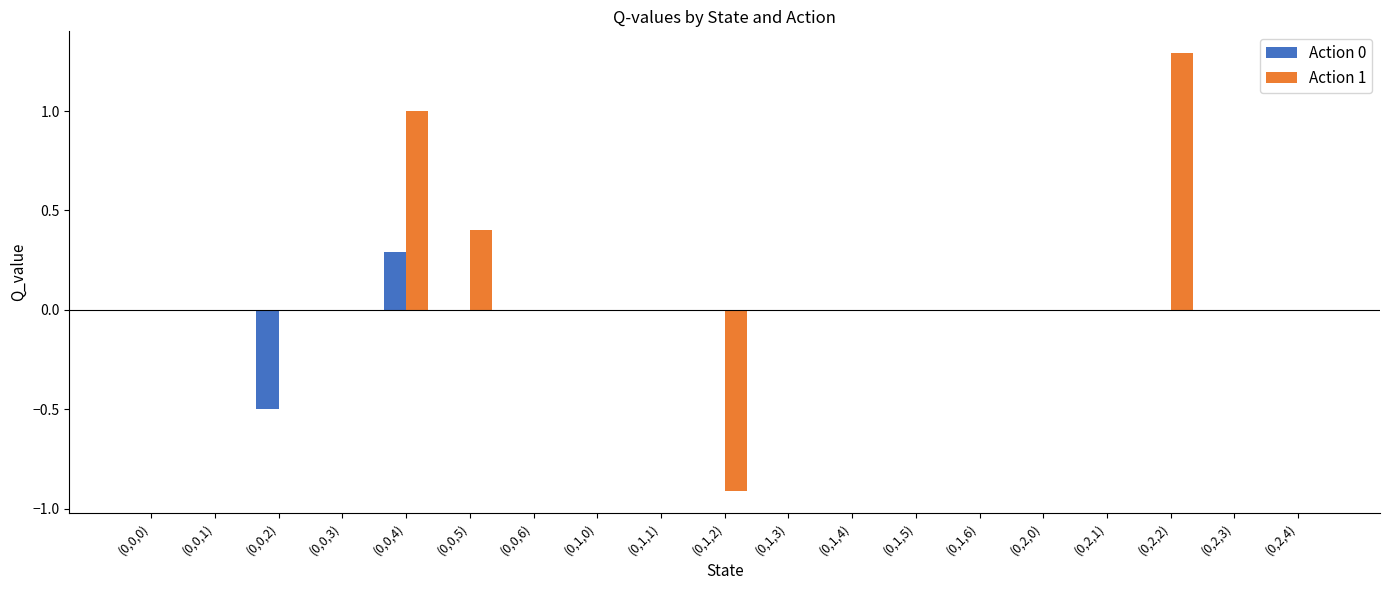

Between (0,2,1) and (0,2,2), which series saw the biggest shift?

Action 1